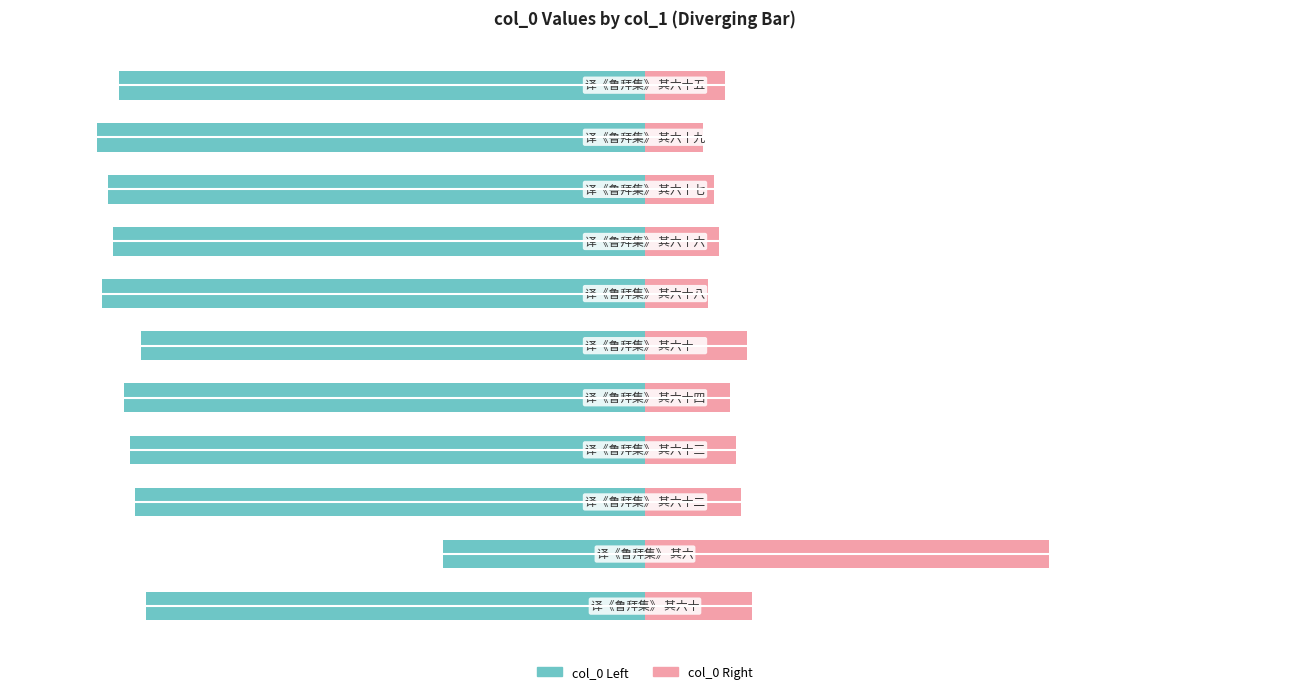

List the labels in order of col_0 (Right) value, smallest first.

9, 6, 8, 7, 10, 4, 3, 2, 5, 0, 1